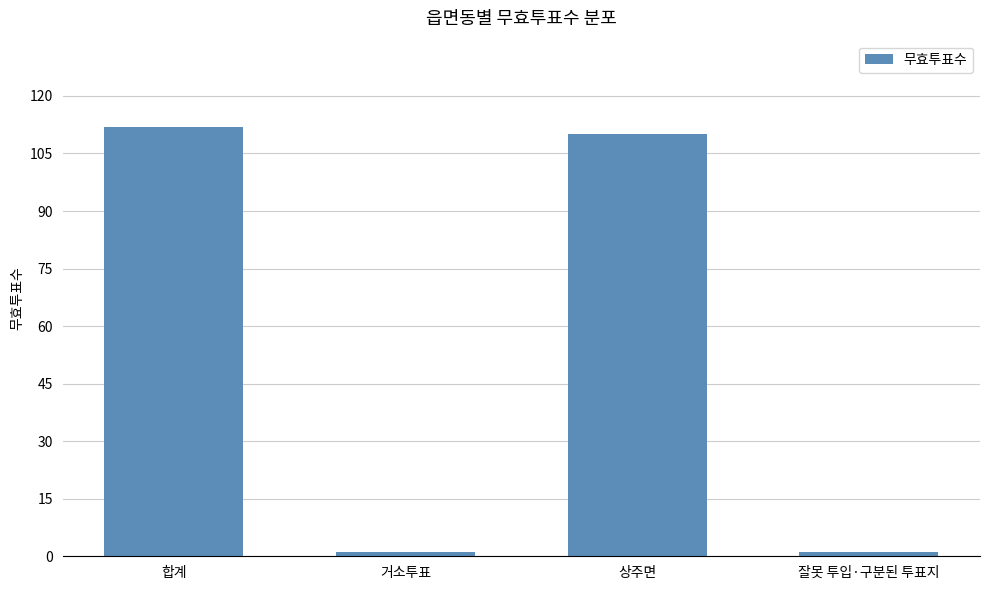

What is the smallest value displayed?

1